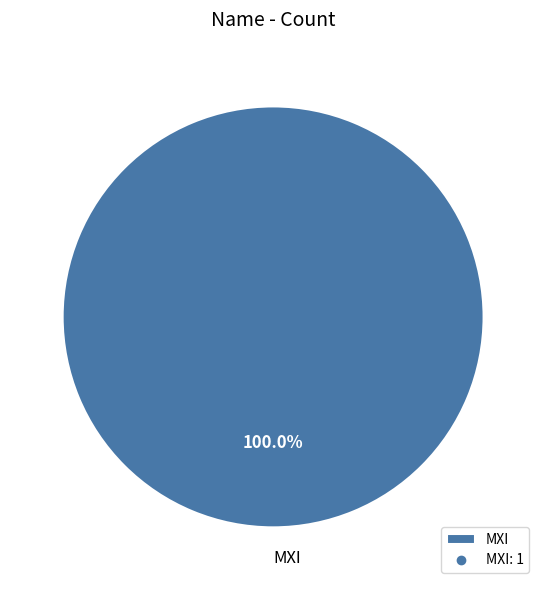

Rank the categories by value from highest to lowest.

MXI